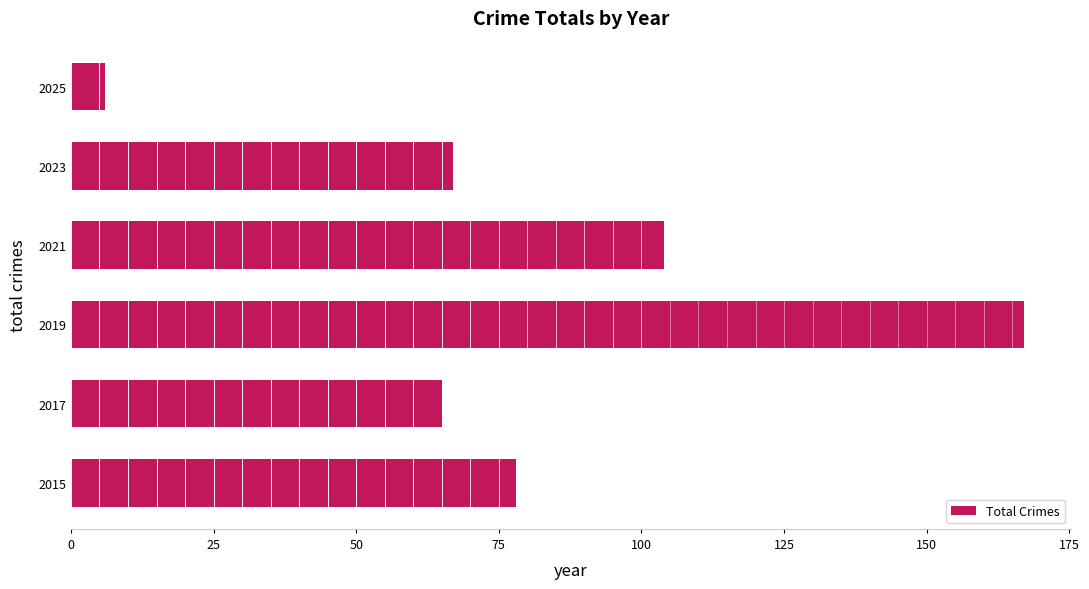

List the labels in order of value, smallest first.

2025, 2017, 2023, 2015, 2021, 2019